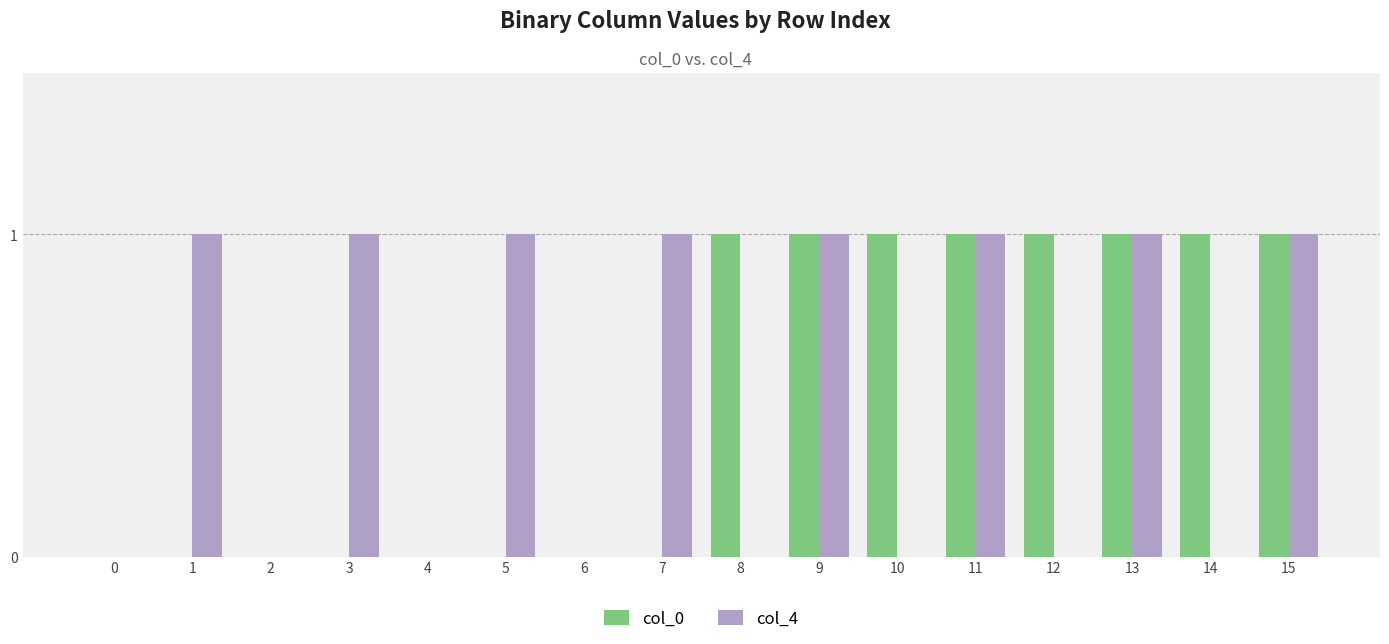

Reading right to left, extract all data points from this chart.

col_0: 1	1	1	1	1	1	1	1	0	0	0	0	0	0	0	0
col_4: 1	0	1	0	1	0	1	0	1	0	1	0	1	0	1	0